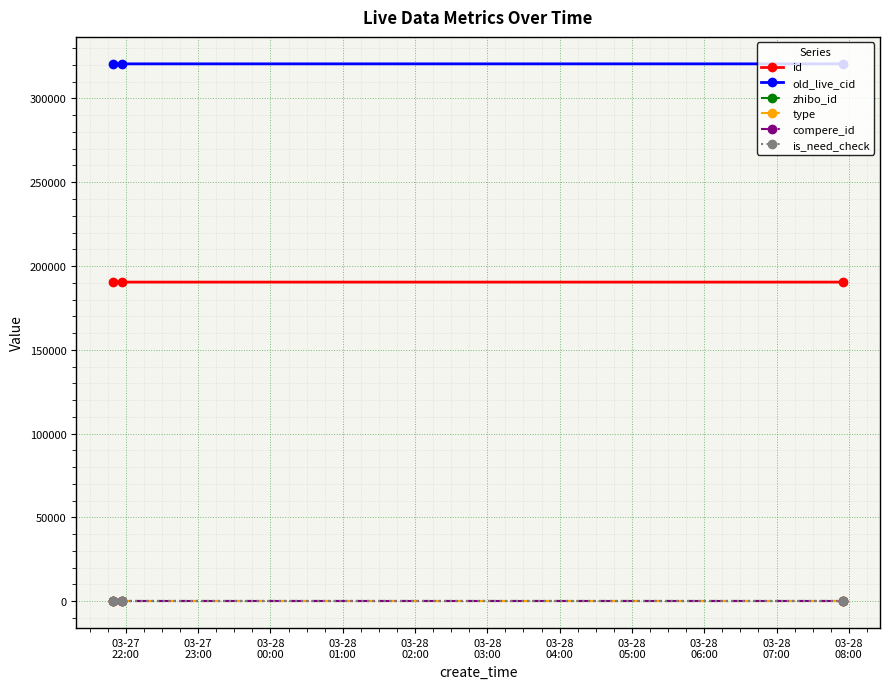

Is this an area chart (filled region under the line)?

No